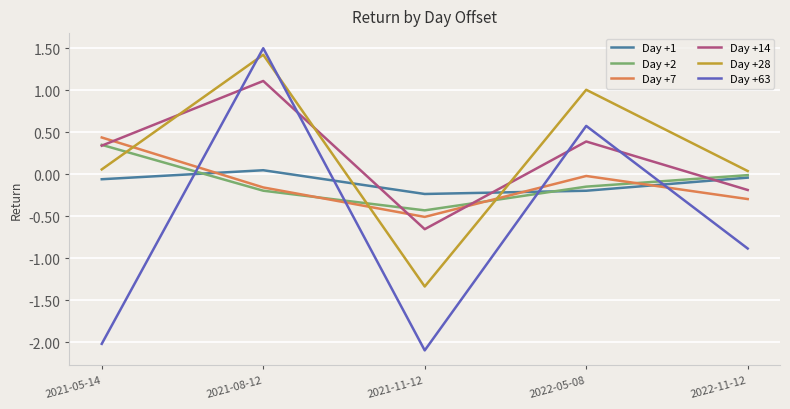

What is the approximate value of Day +63 at 2021-05-14?

-2.0